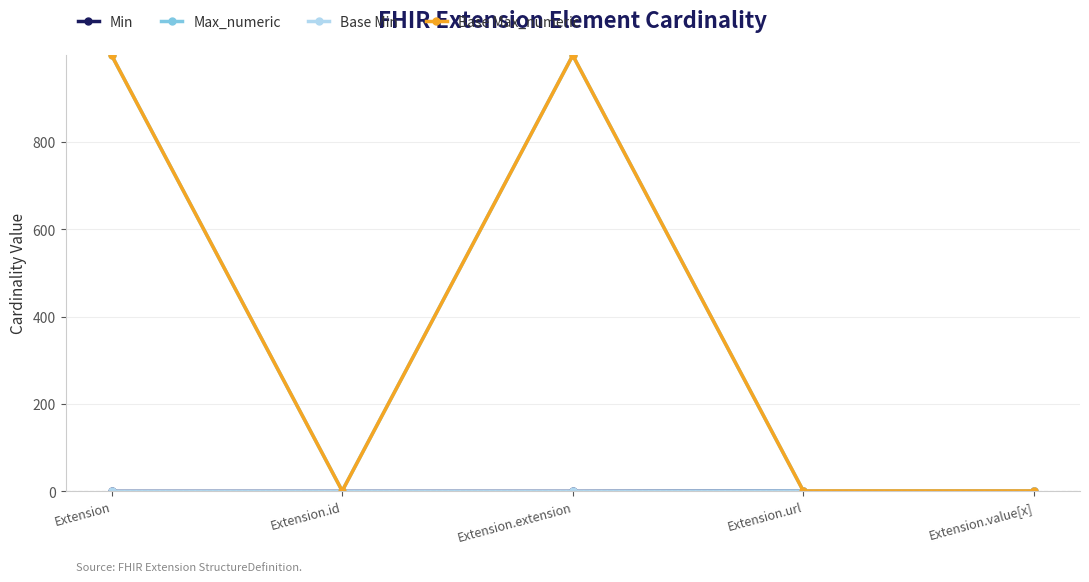

Is this an area chart (filled region under the line)?

No